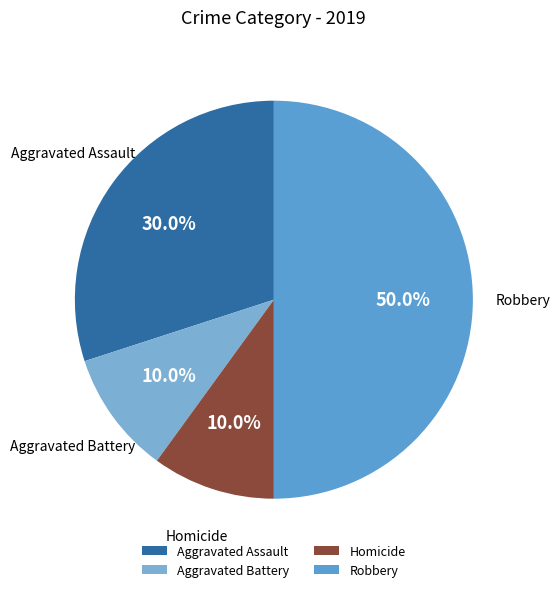

Which slice is the largest?

Robbery